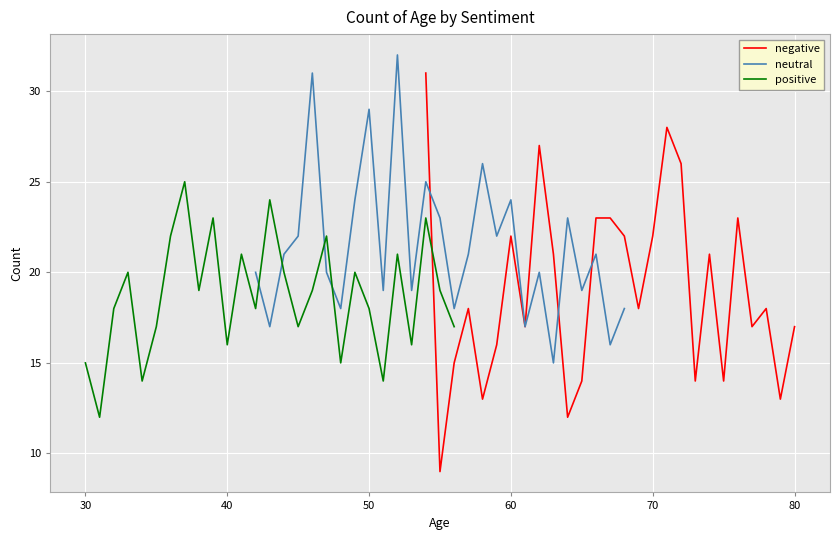

What is the minimum value for negative?

9